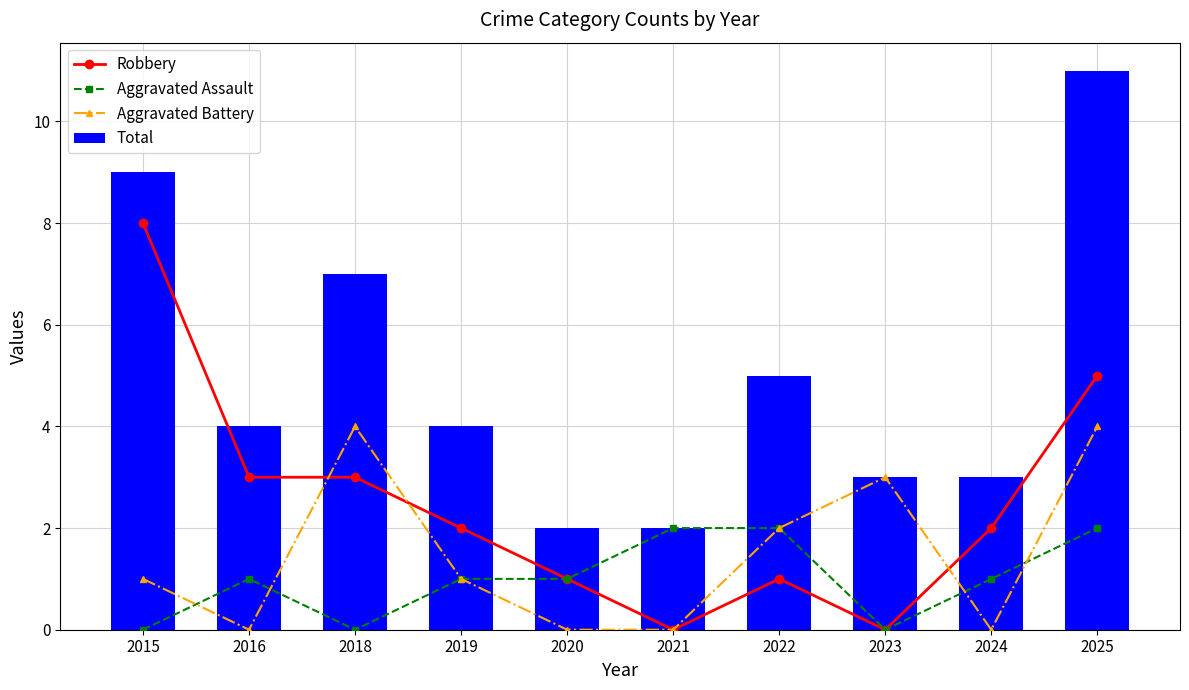

Which series has the widest spread of values?

Total